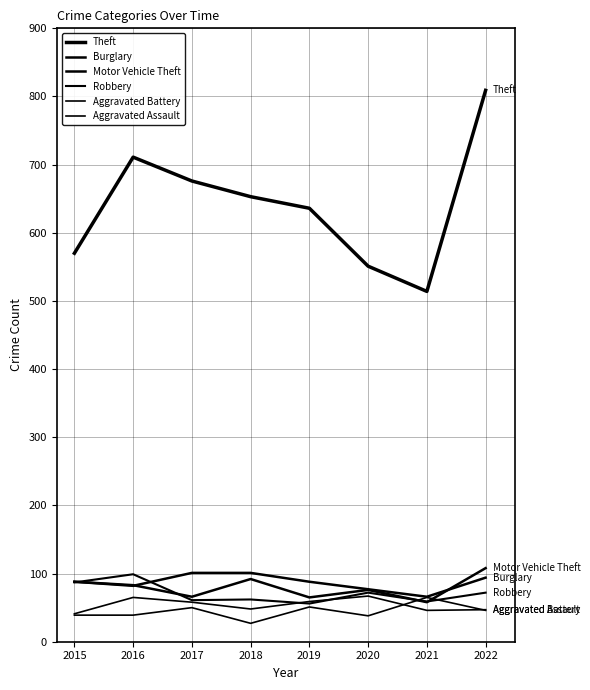

What is the spread (max minus min) of values at 2017?

626